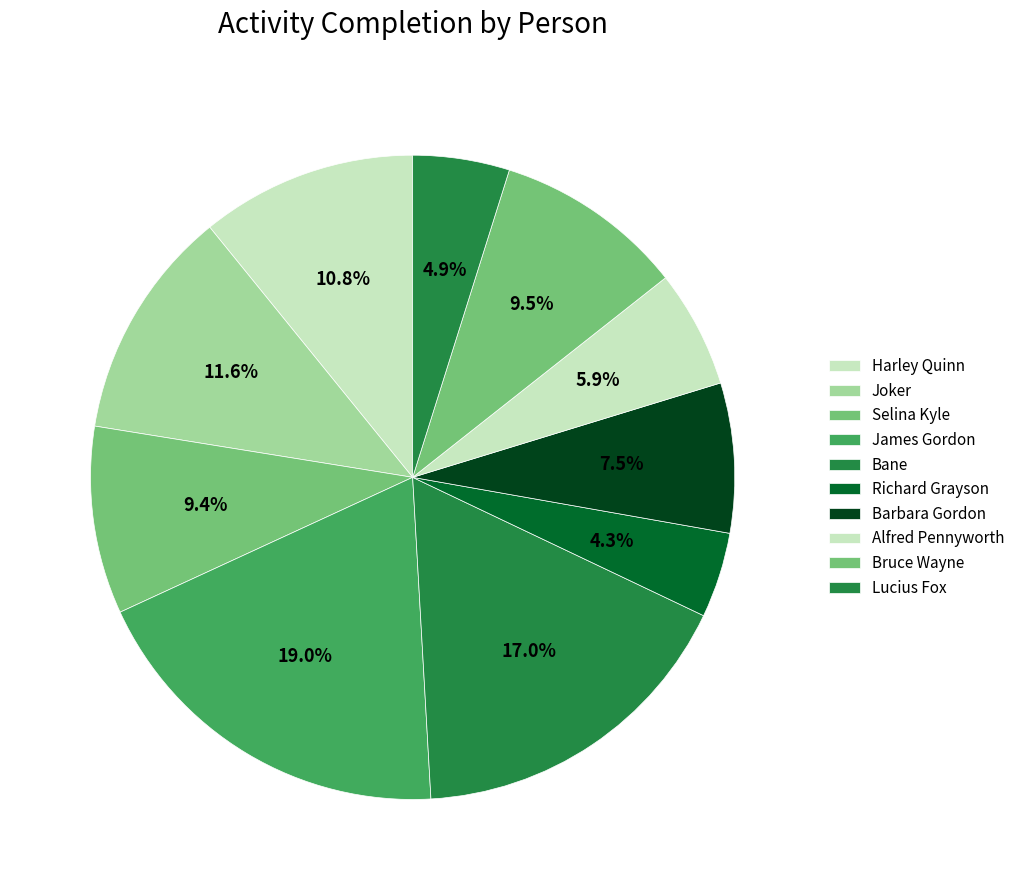

Count the number of slices in the pie.

10